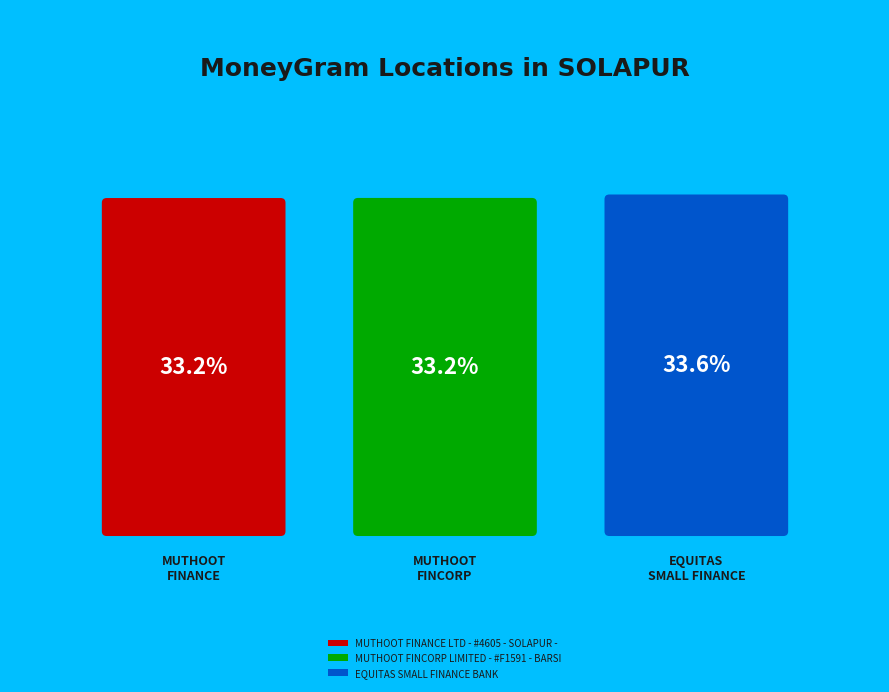

Does any single category account for the majority?

No